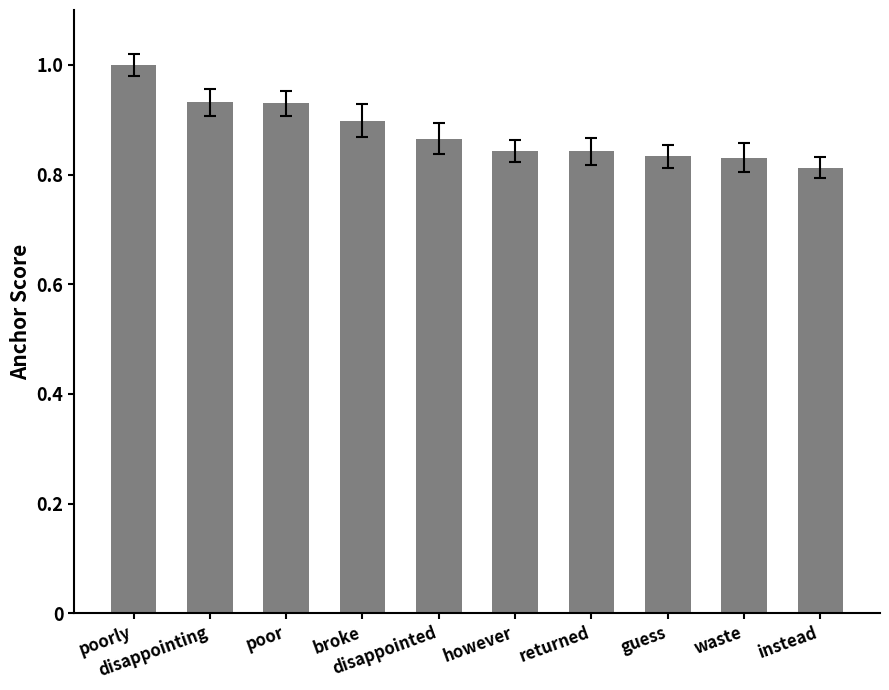

Count the number of categories in the chart.

10